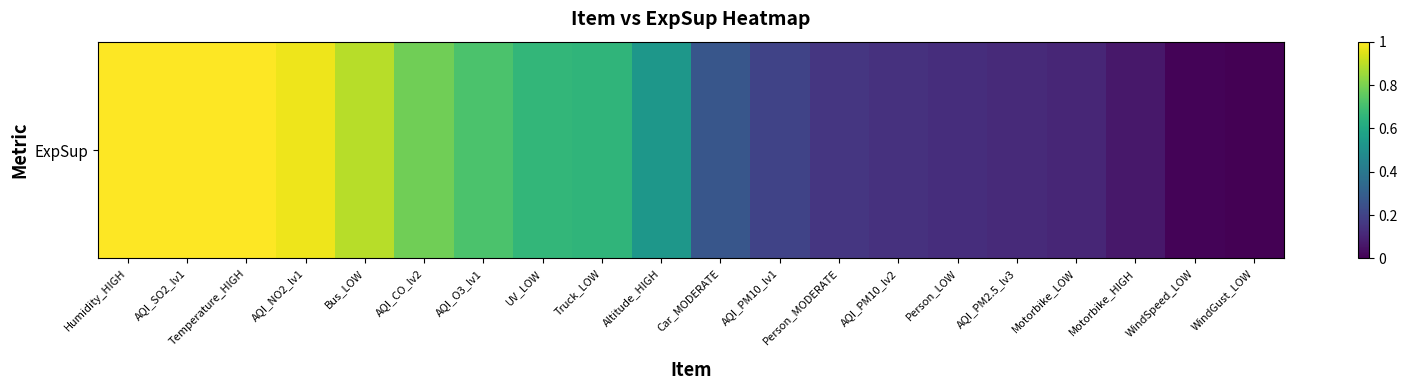

Rank the categories by value from lowest to highest.

WindGust_LOW, WindSpeed_LOW, Motorbike_HIGH, Motorbike_LOW, AQI_PM2.5_lv3, Person_LOW, AQI_PM10_lv2, Person_MODERATE, AQI_PM10_lv1, Car_MODERATE, Altitude_HIGH, Truck_LOW, UV_LOW, AQI_O3_lv1, AQI_CO_lv2, Bus_LOW, AQI_NO2_lv1, Temperature_HIGH, AQI_SO2_lv1, Humidity_HIGH